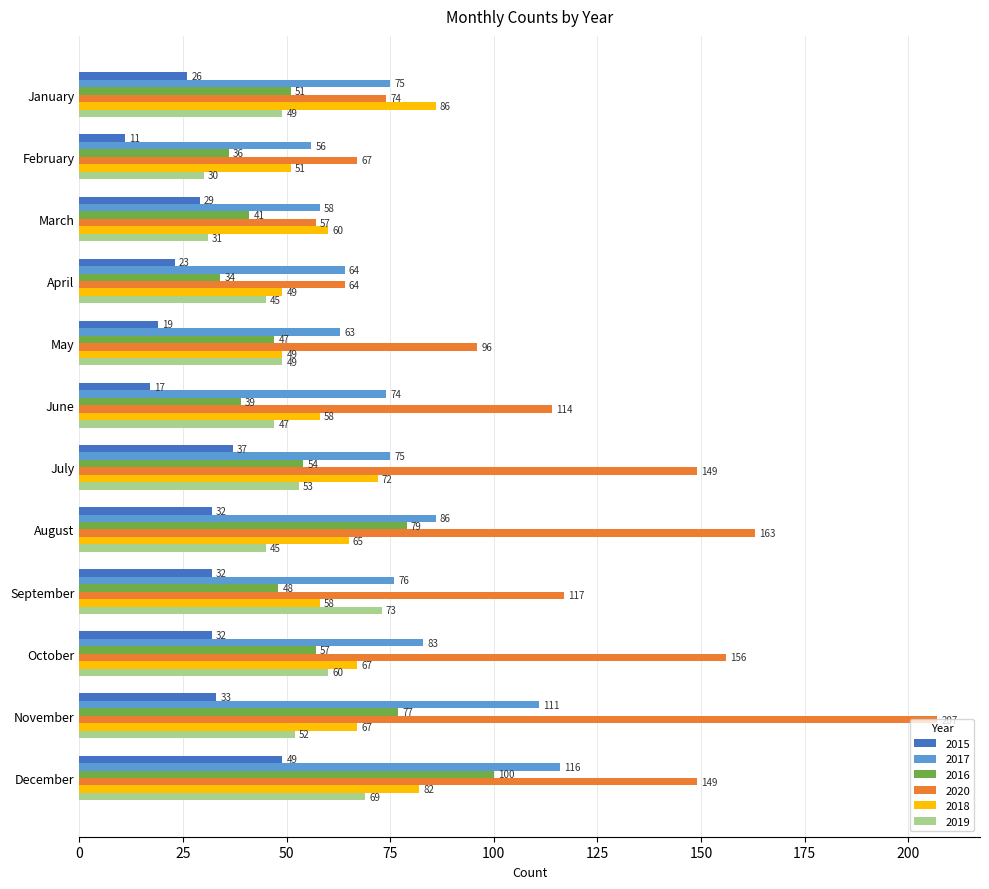

What is the difference between the maximum and minimum values in the 2016 series?

66